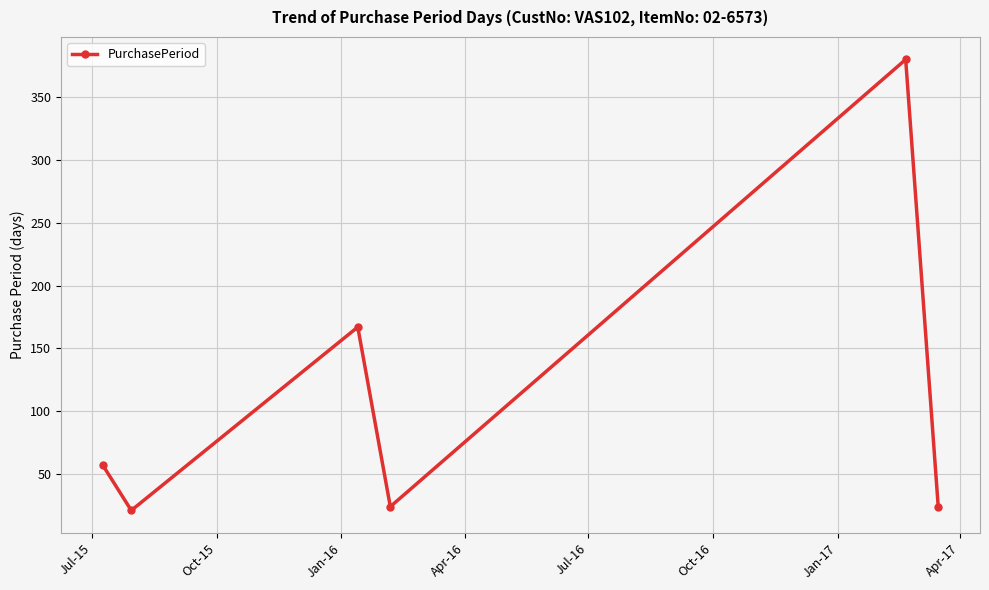

What is the minimum value shown in the chart?

21